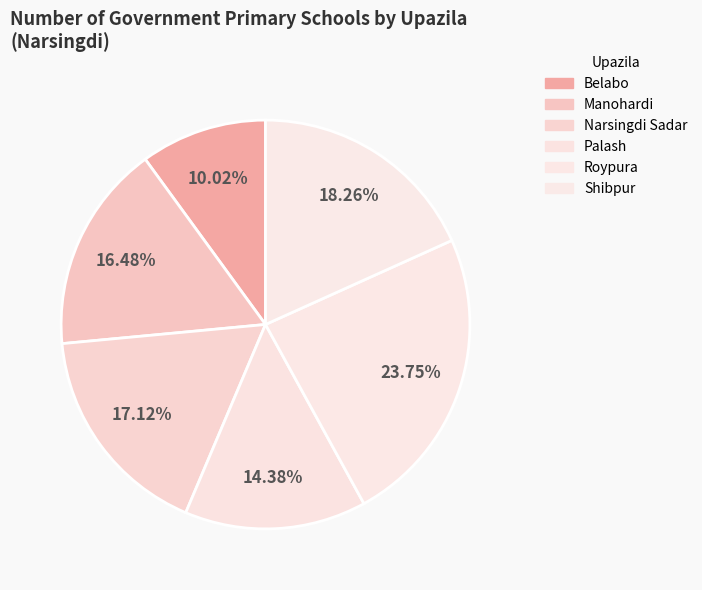

To the nearest percent, what is the combined percentage of Shibpur and Belabo?

28%